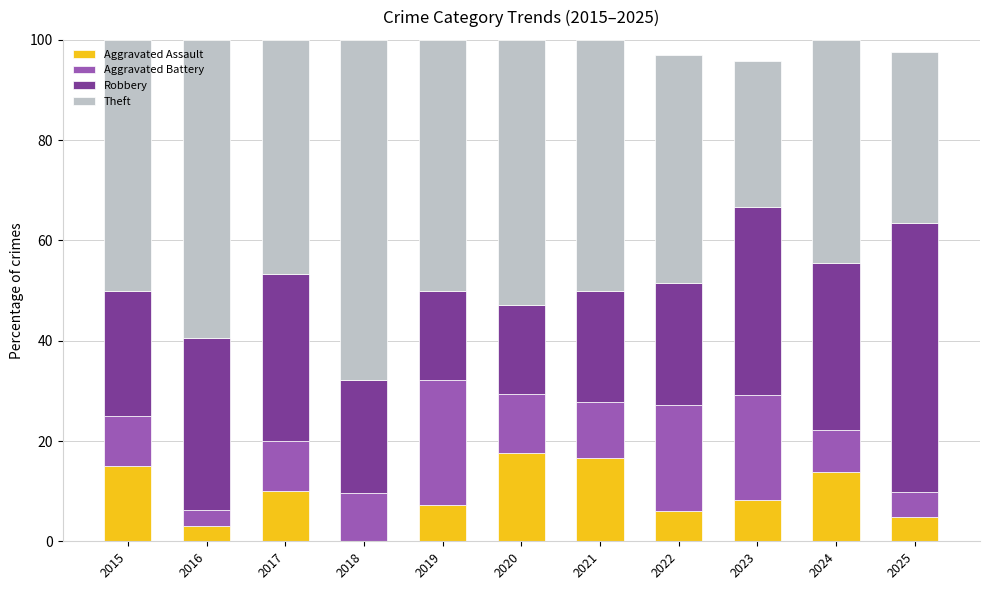

True or false: Aggravated Assault has a value of 6.1 at 2022.

True